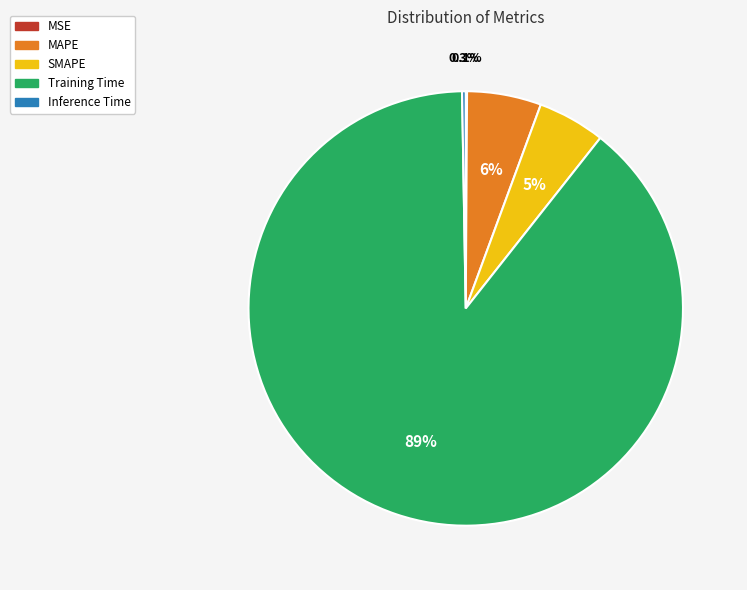

Do SMAPE and MAPE together represent more than half of the pie?

No